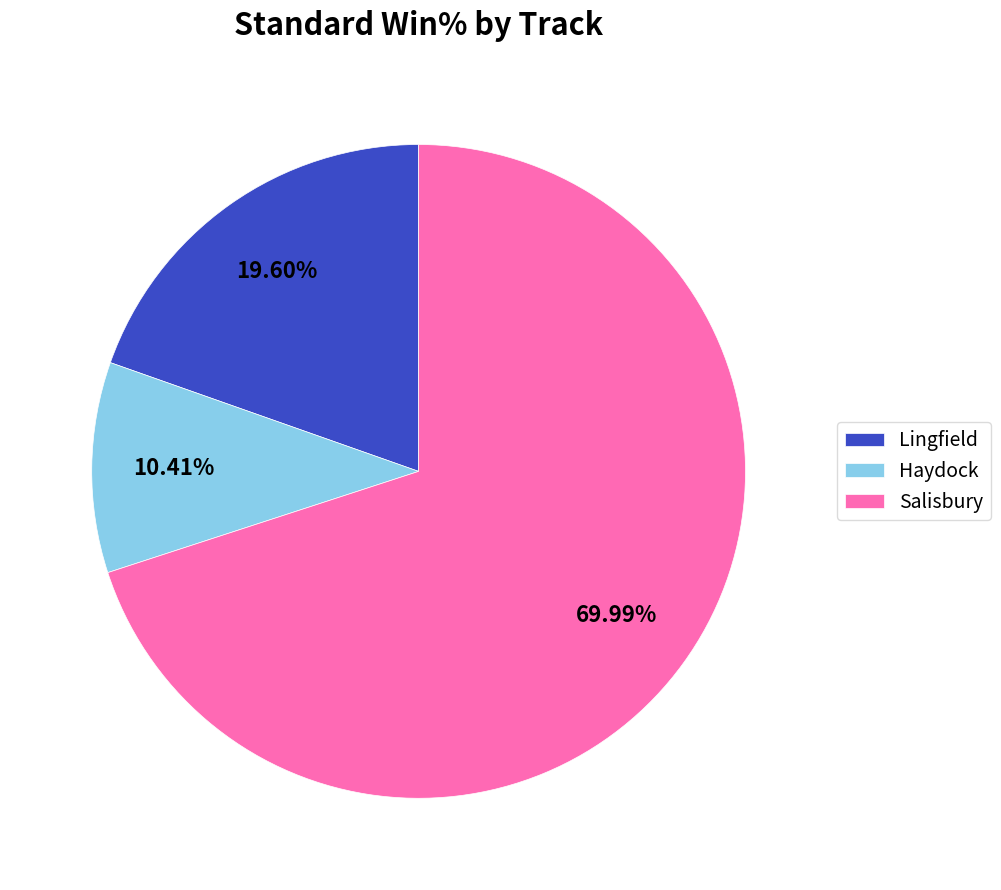

What is the ratio of the value at Lingfield to the value at Salisbury?

0.3